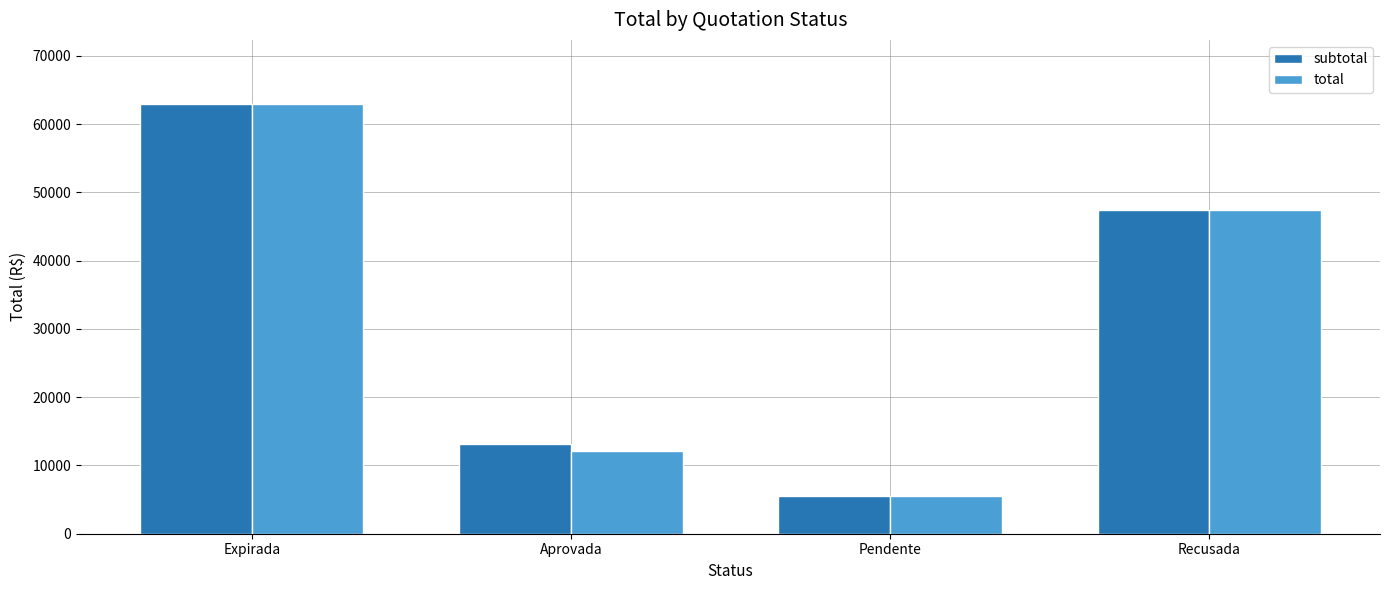

At which category is the sum across all series the highest?

Expirada